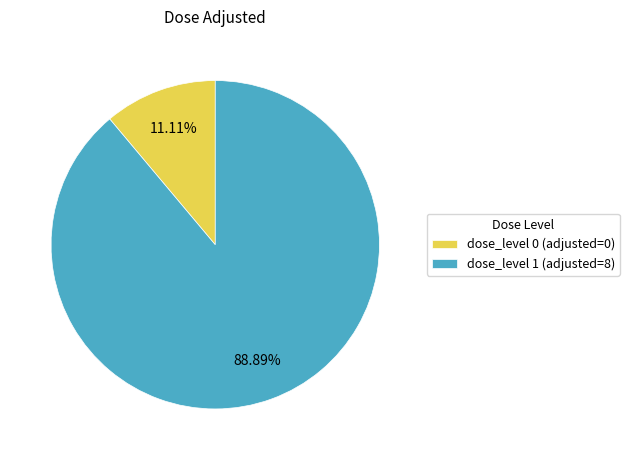

Combined, do dose_level 1 and dose_level 0 account for over 50%?

Yes